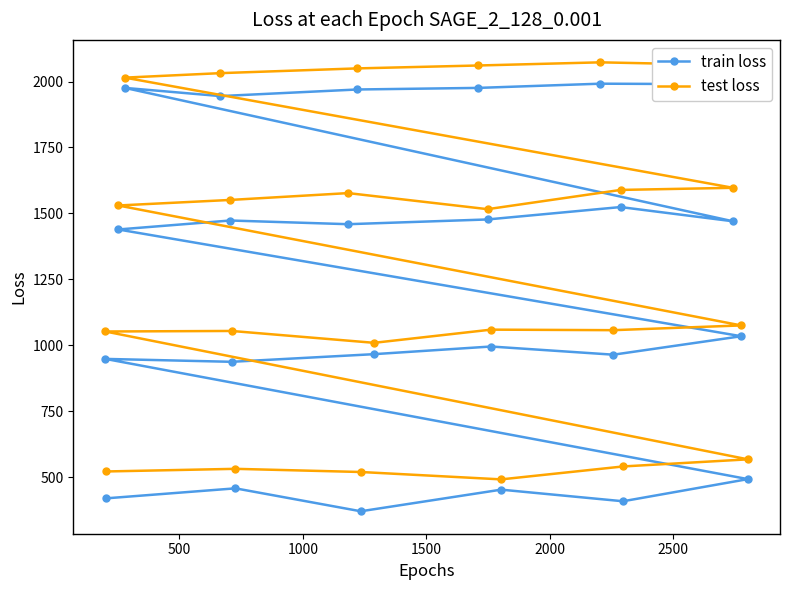

What is the minimum value for test loss?

491